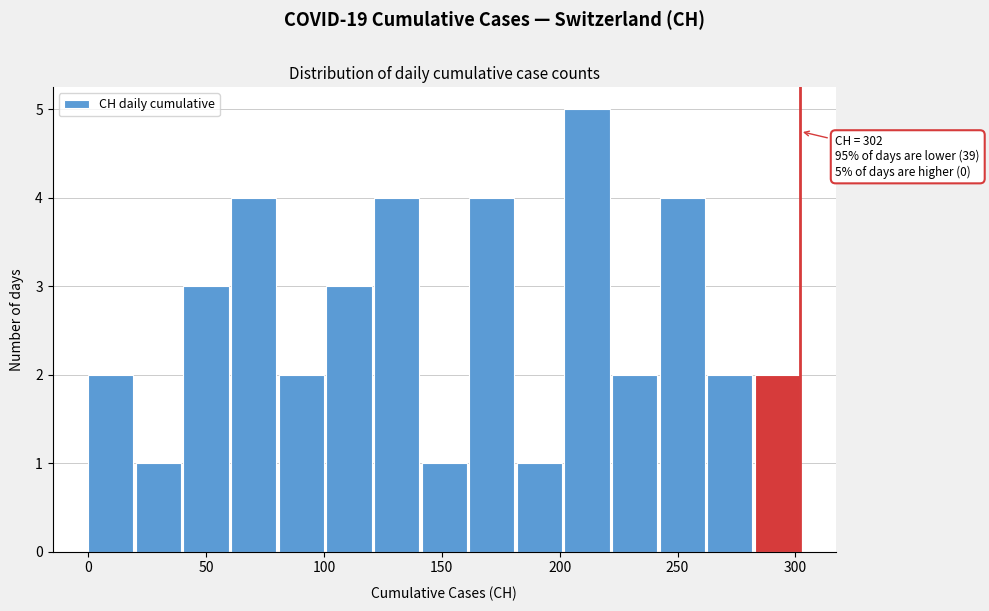

Which range on the x-axis has the tallest bar?

200 to 220